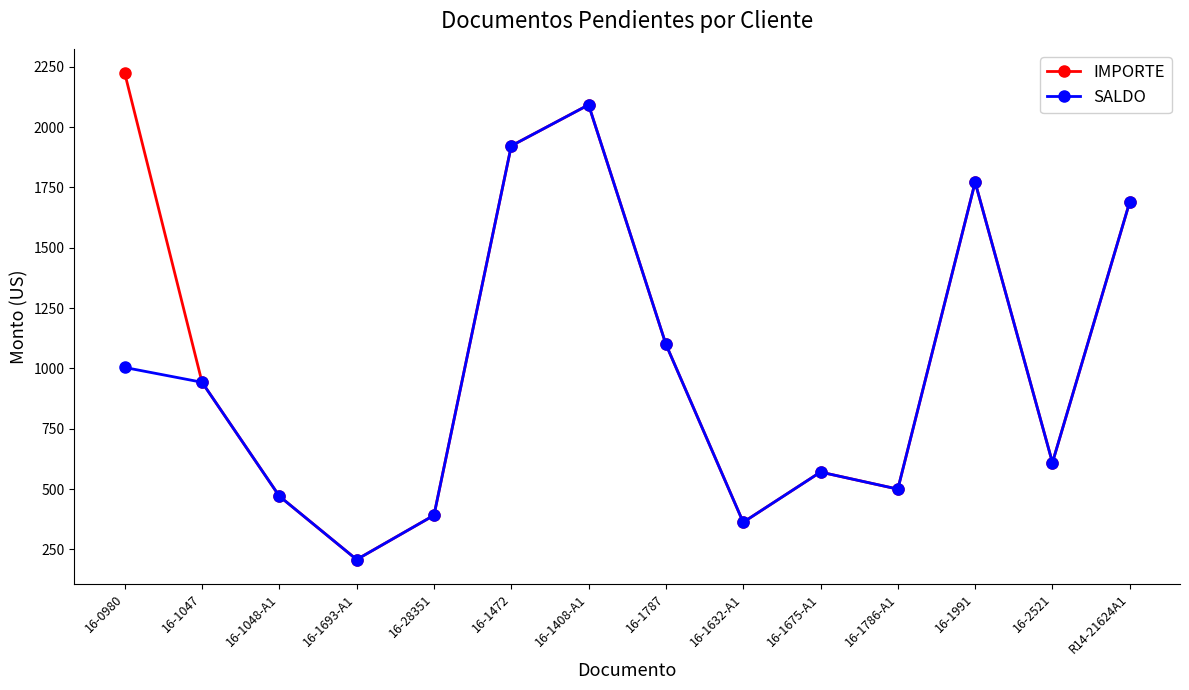

What position from the right is R14-21624A1?

1